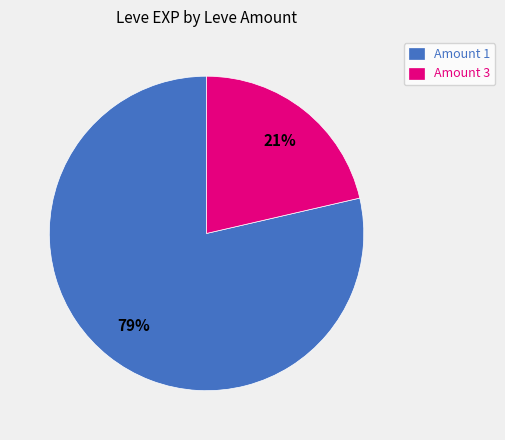

Does any single category account for the majority?

Yes